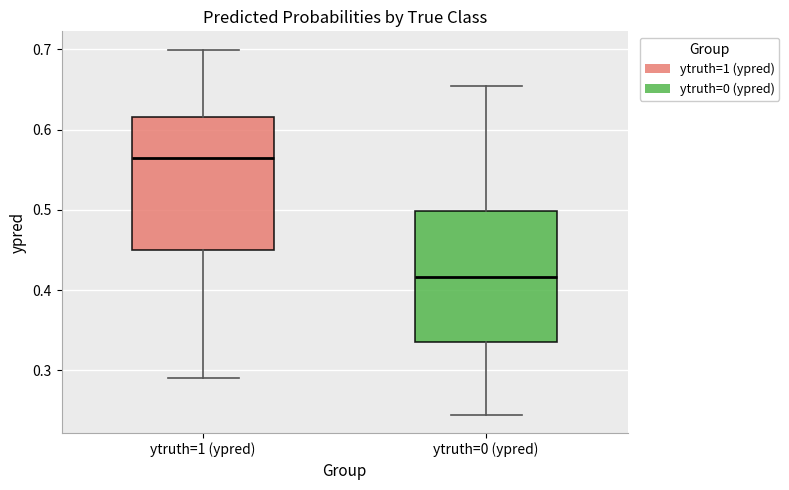

Where does the median line of the box for ytruth=0 (ypred) sit on the y-axis? The values are not printed on the chart, so give them approximately, as read against the axis.

0.42